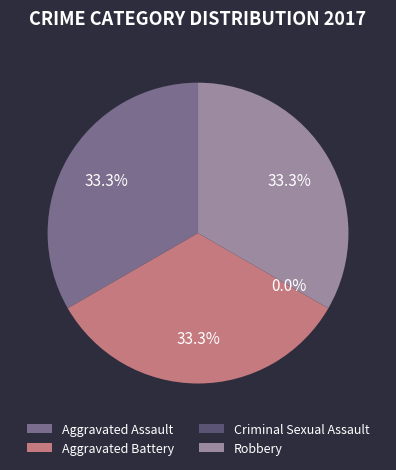

Which slice is the smallest?

Criminal Sexual Assault